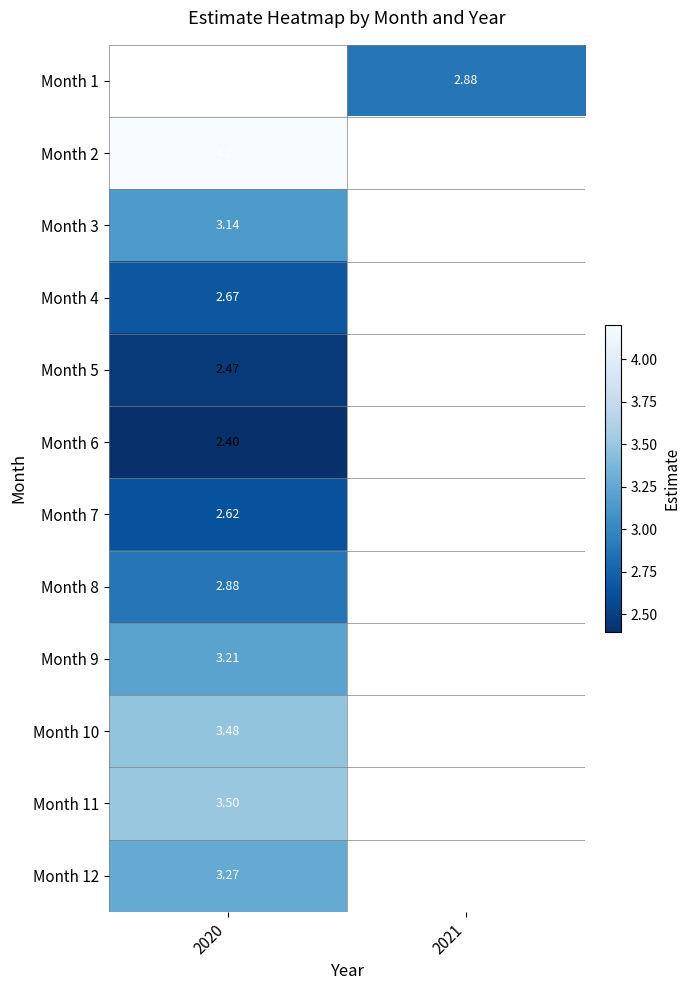

Which category has the lowest value across all series?

2020